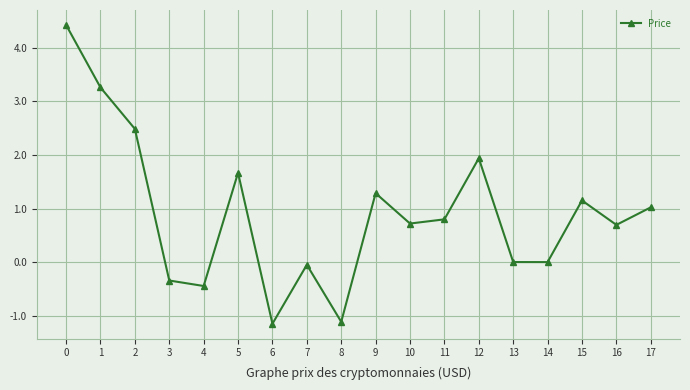

How many lines are shown in the chart?

1